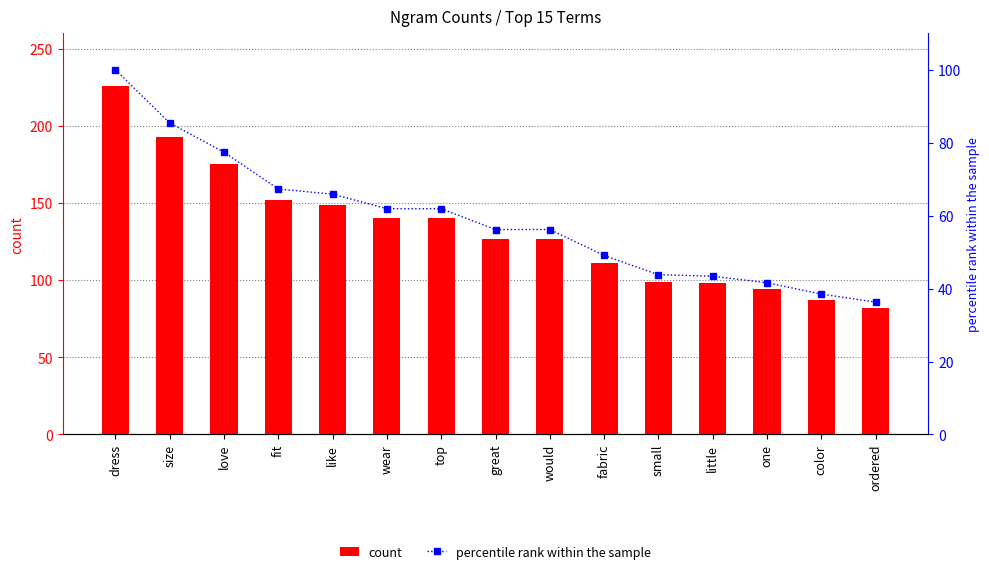

Is the value of count at great greater than the value of percentile rank within the sample at wear?

Yes